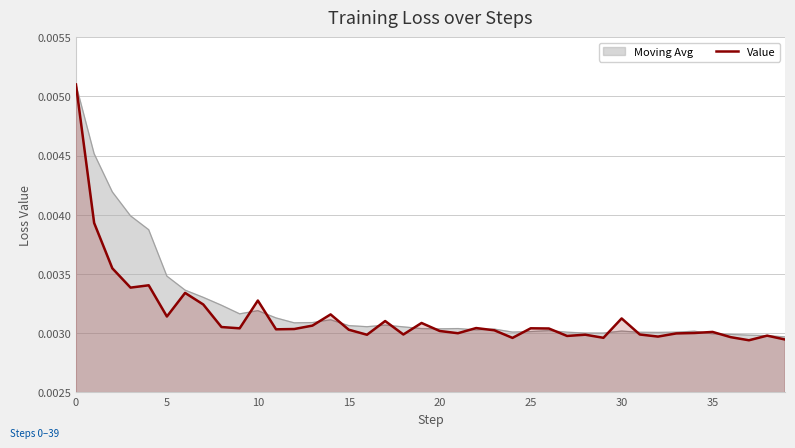

At which label is the value closest to 0?

37